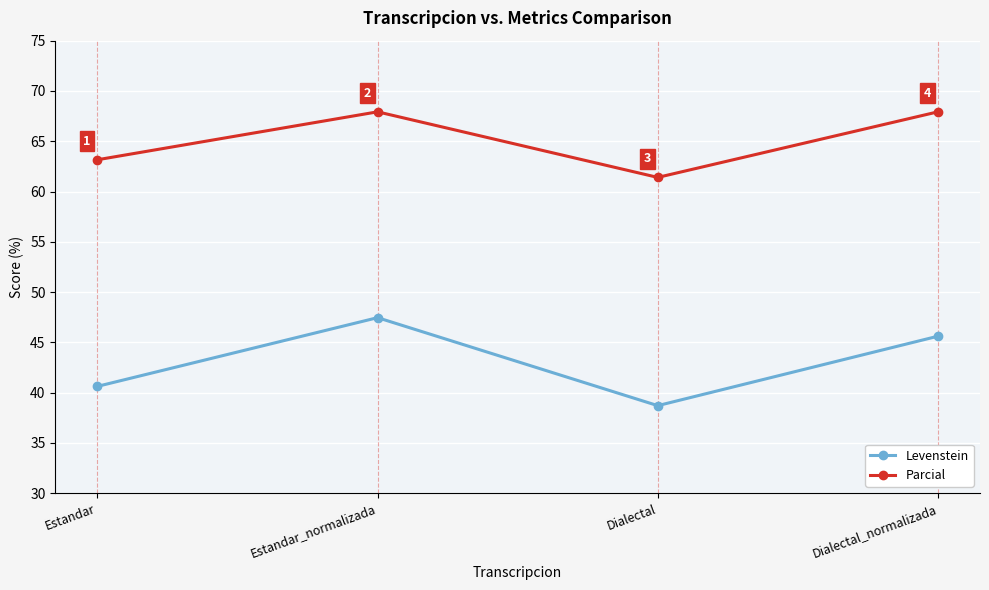

True or false: Parcial and Levenstein intersect in this chart.

False